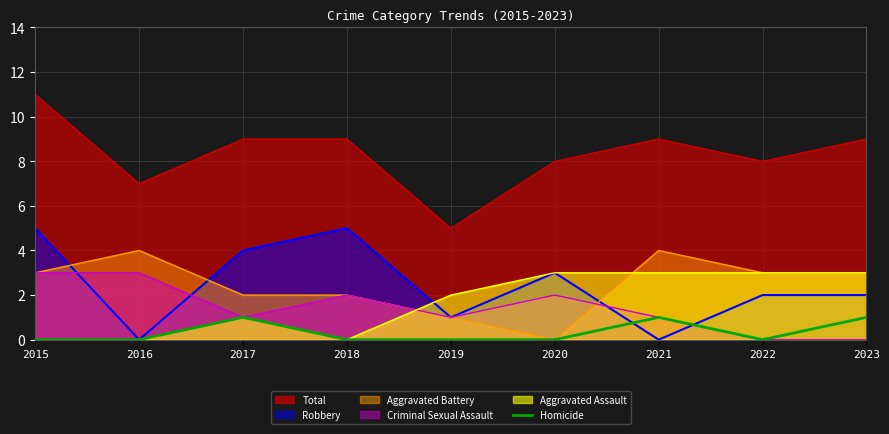

The value of Robbery at 2022 is 3. True or false?

False